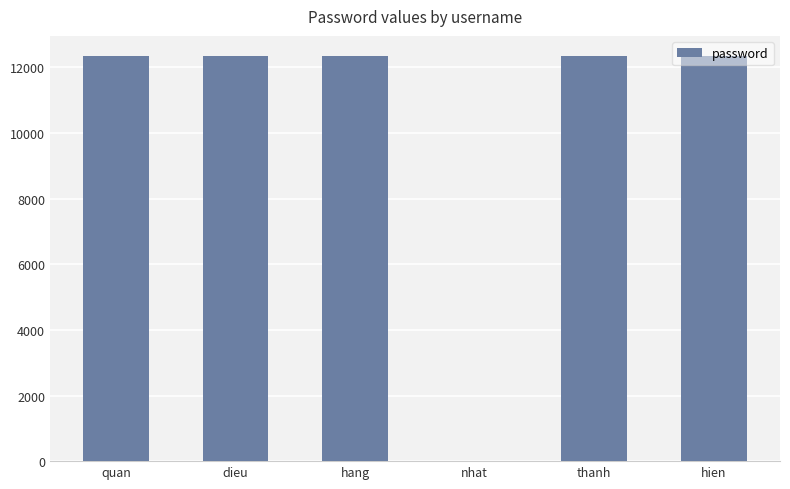

What is the sum of the values at hien and dieu?

24690